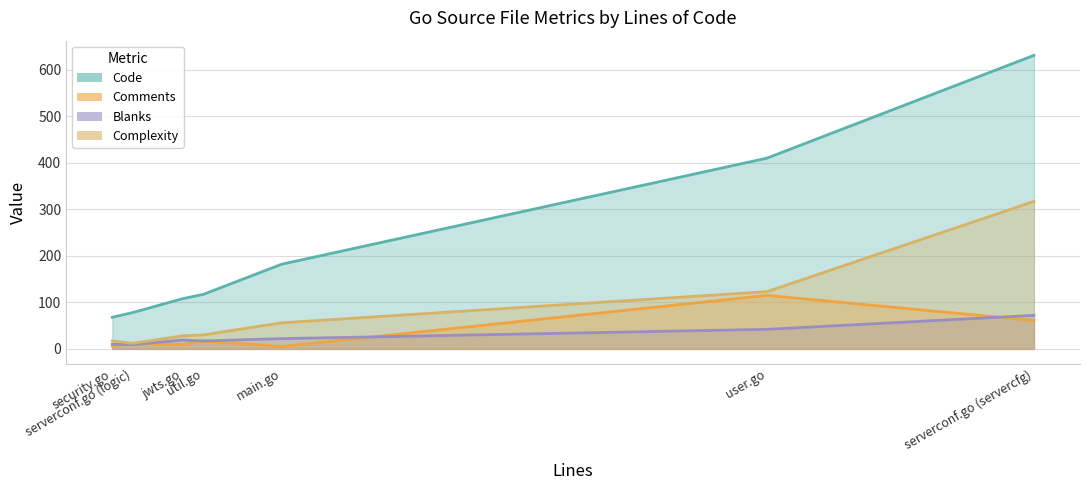

True or false: Blanks has more than 1 points higher than both neighbors.

False